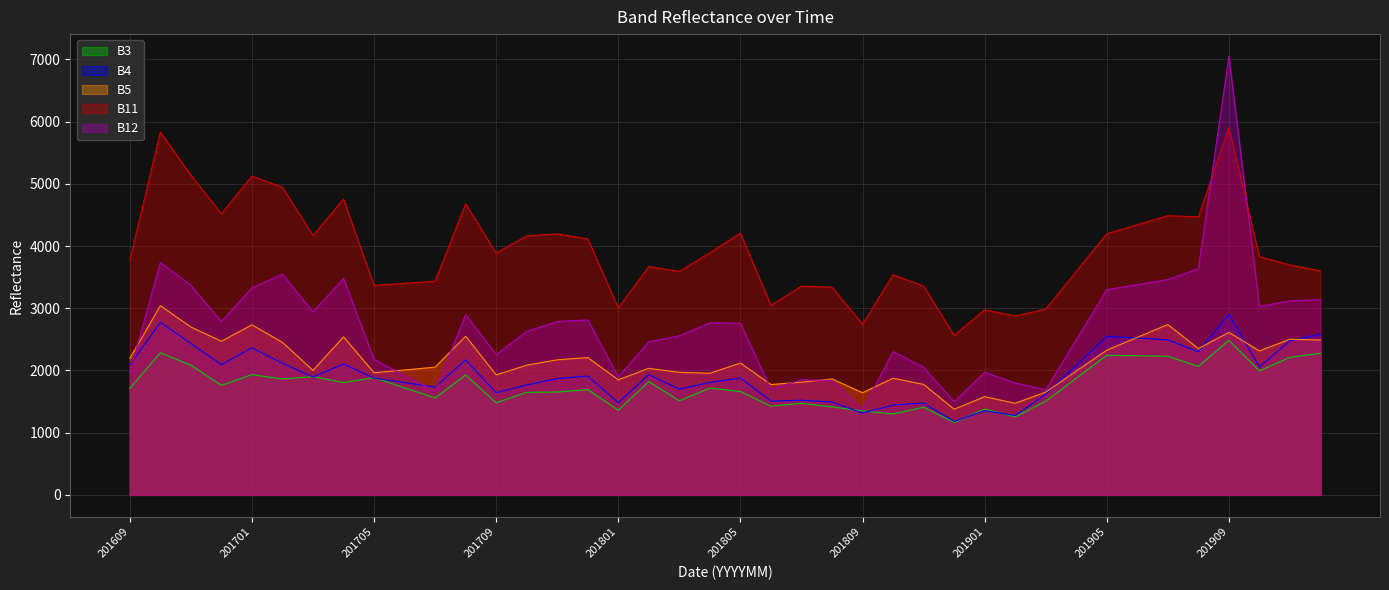

Where do B5 and B4 first cross each other?

201903 and 201904